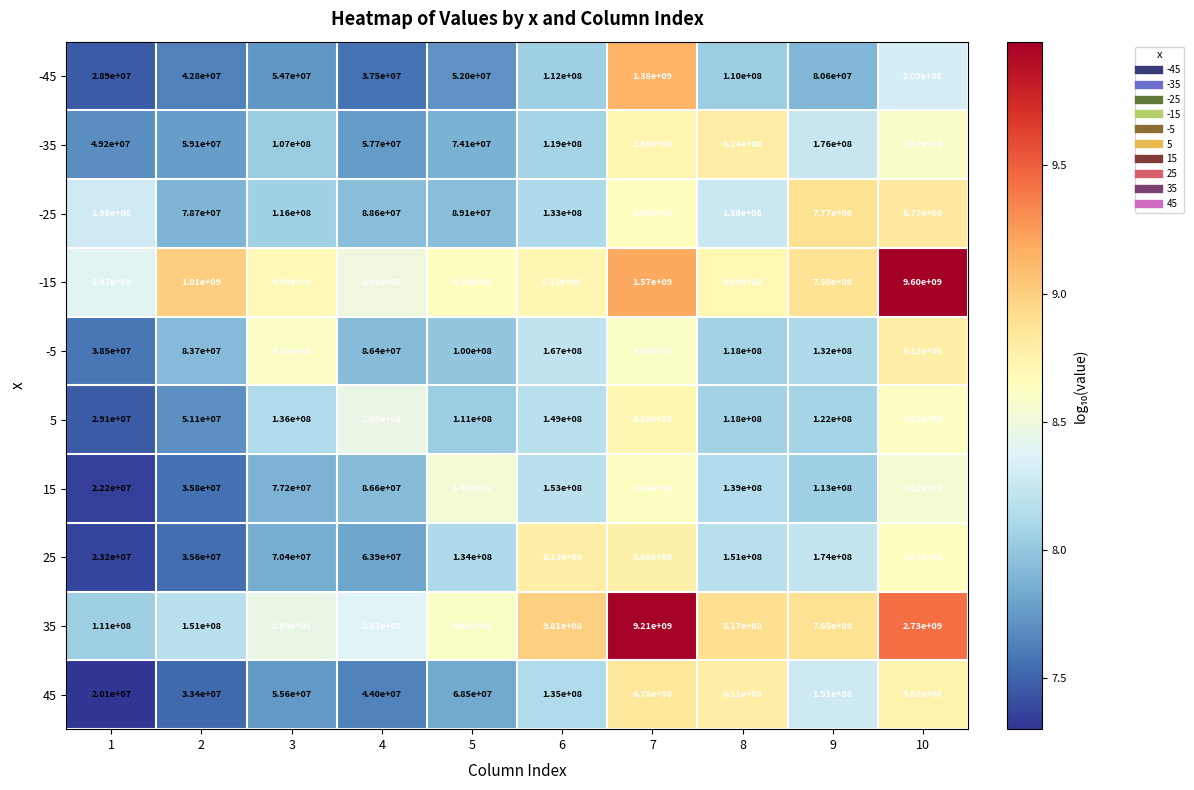

List the series in order of their peak value, lowest first.

15, 5, -5, 25, -35, 45, -25, -45, 35, -15